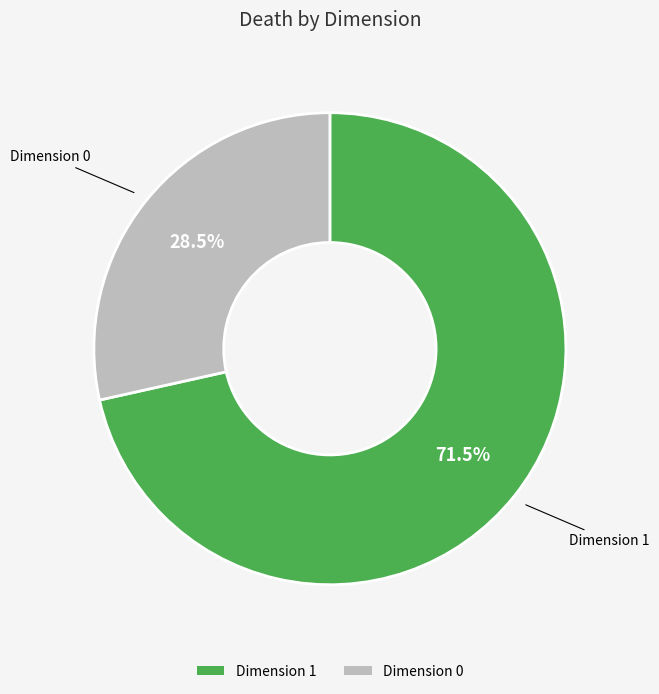

Does any single category account for the majority?

Yes